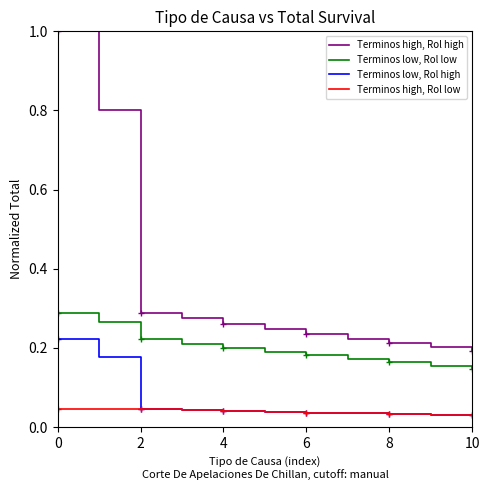

True or false: Terminos low, Rol low and Terminos low, Rol high intersect in this chart.

False